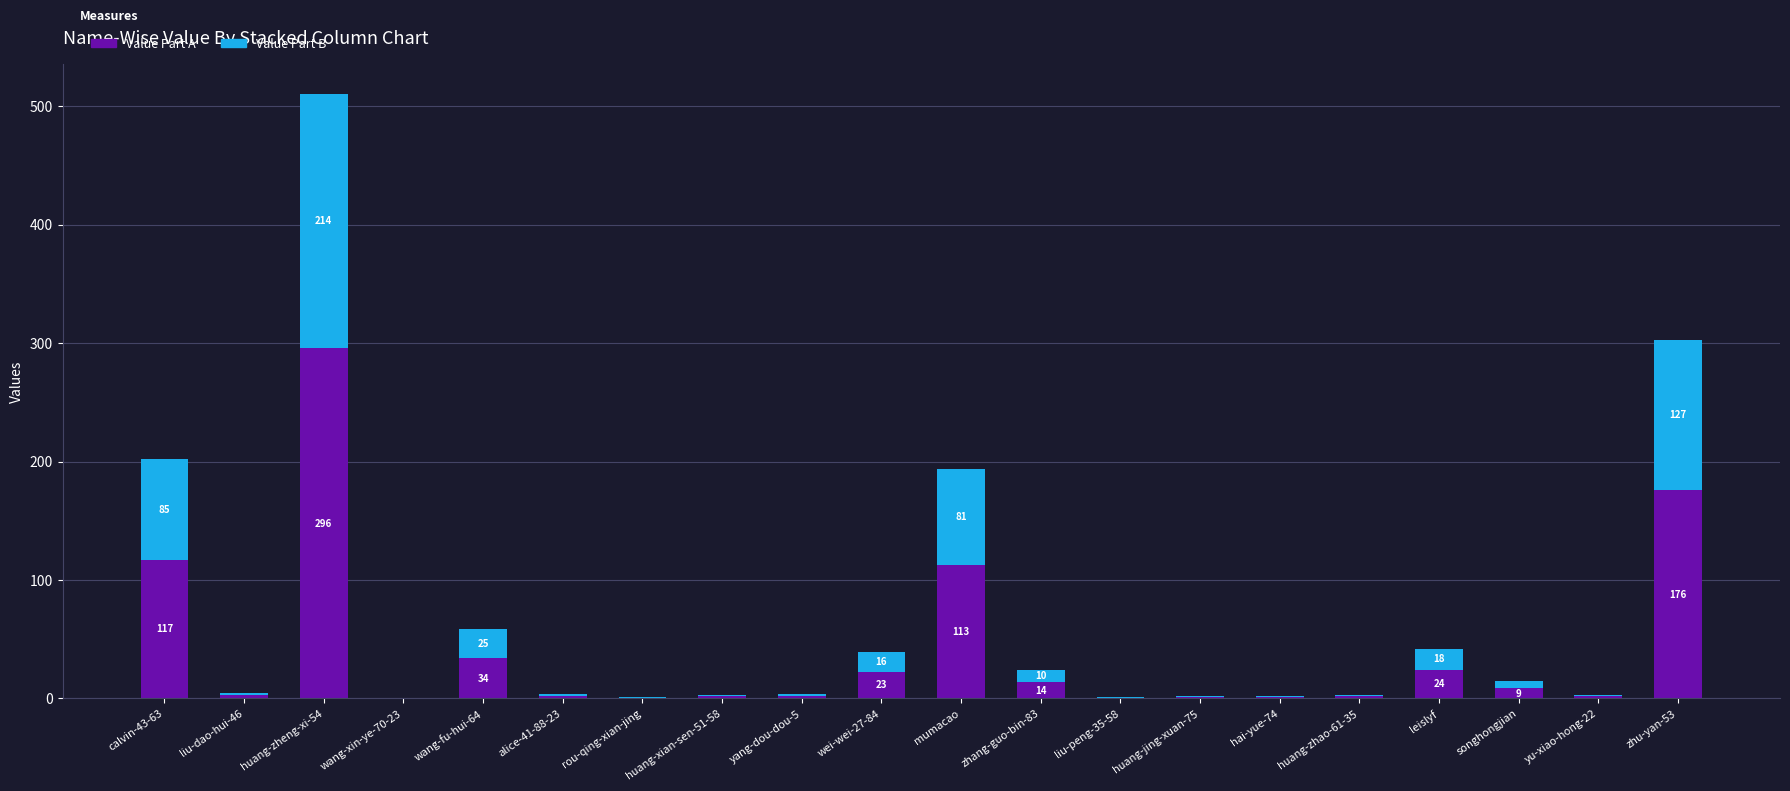

Are the bars horizontal?

No